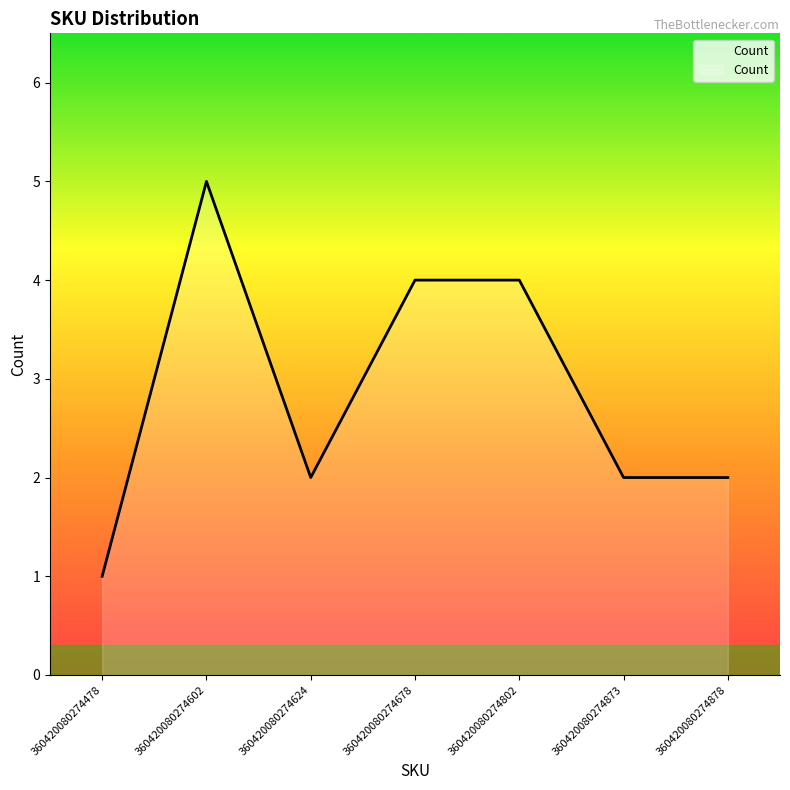

Which category has the highest value across all series?

360420080274602